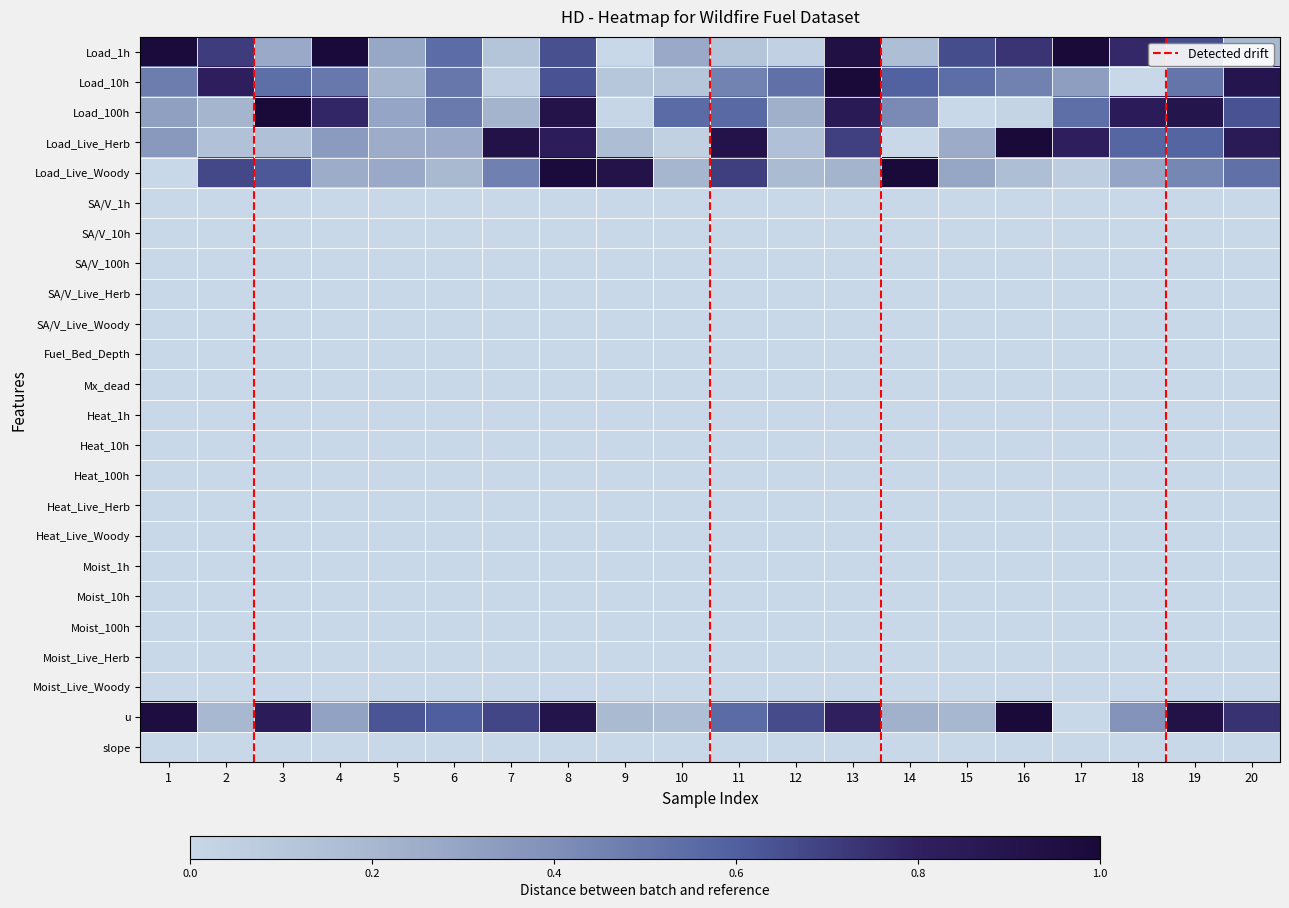

What is the spread (max minus min) of values at 1?

1.0